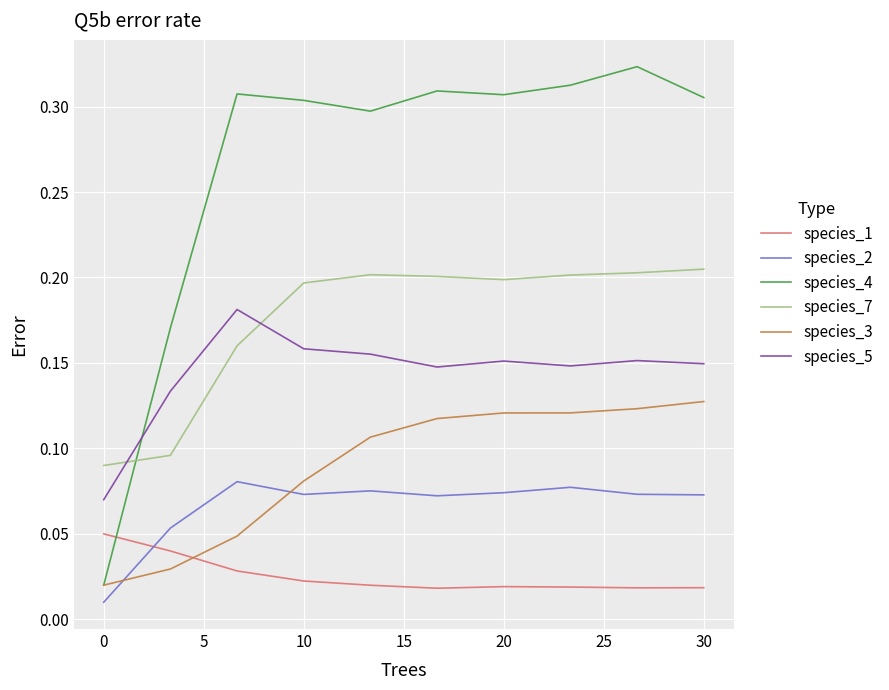

After their last crossing, which series has the higher values: species_4 or species_1?

species_4